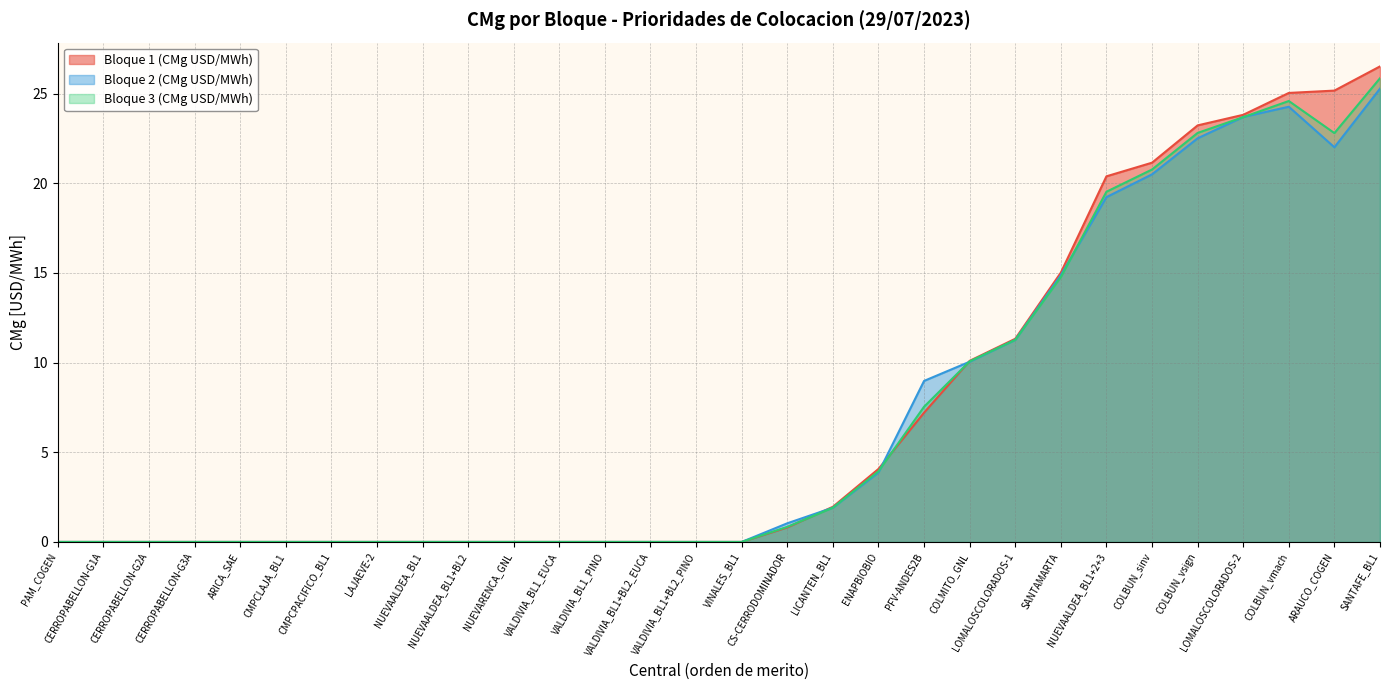

What is the difference between the Bloque 2 (CMg USD/MWh) values at CMPCPACIFICO_BL1 and CS-CERRODOMINADOR?

1.0